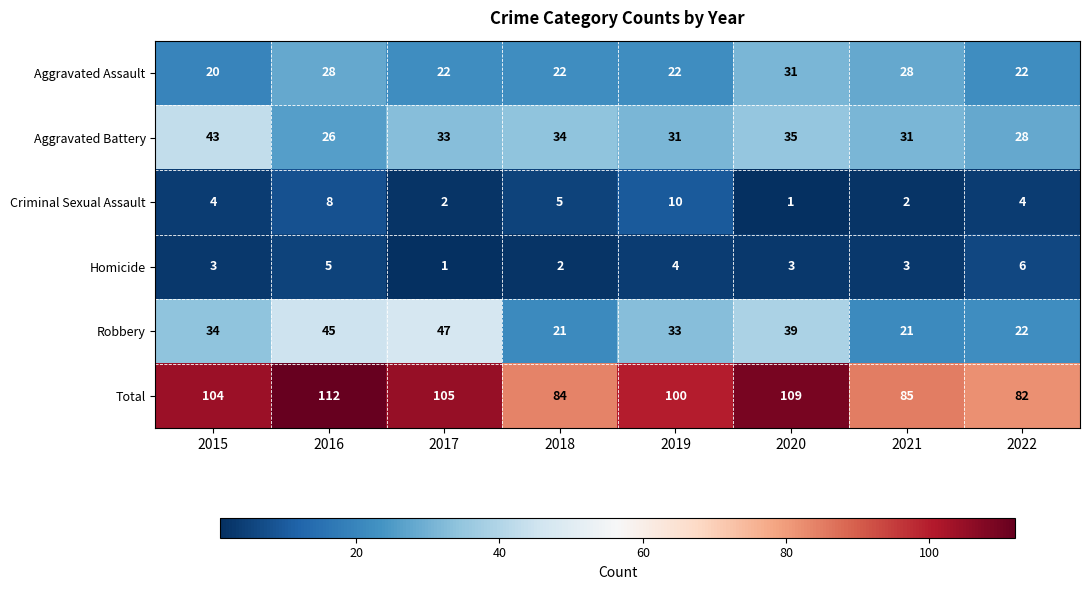

What is the spread (max minus min) of values at 2022?

78